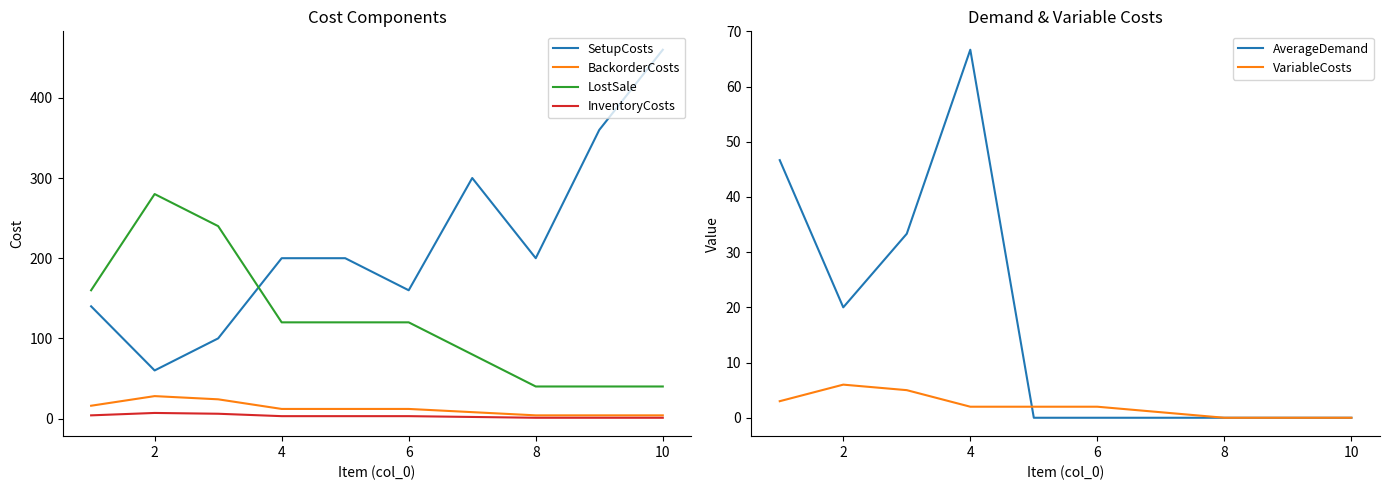

Is this an area chart (filled region under the line)?

No